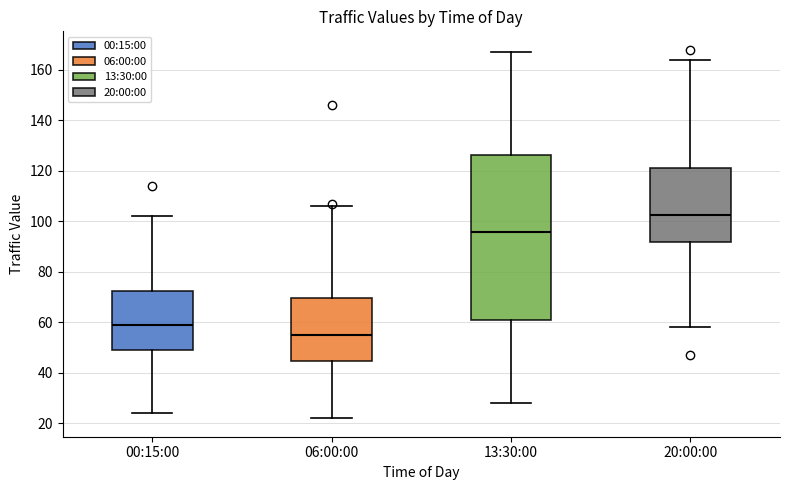

Which box's median line is the highest?

20:00:00